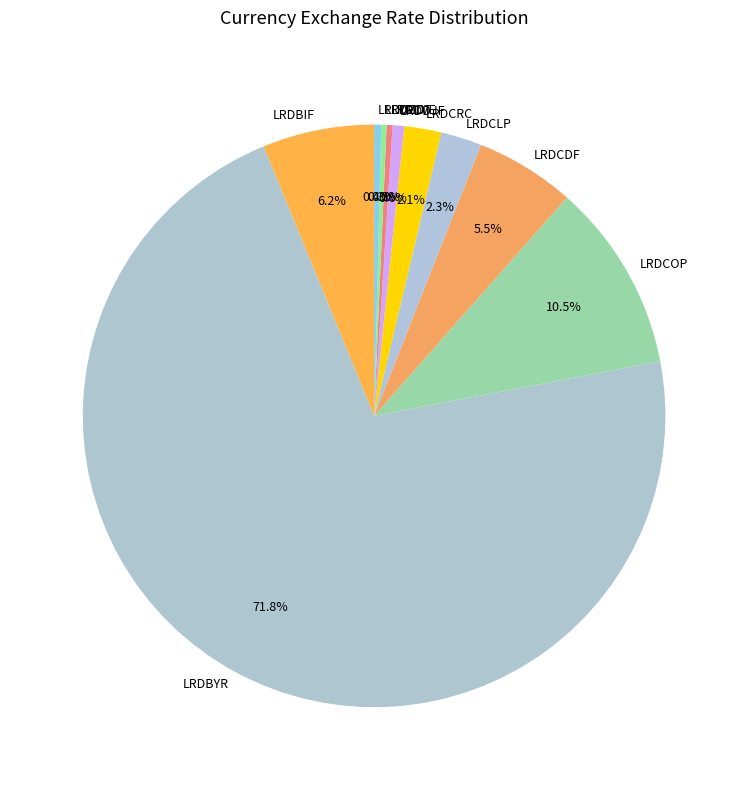

To the nearest percent, what is the combined percentage of LRDCRC and LRDCDF?

8%